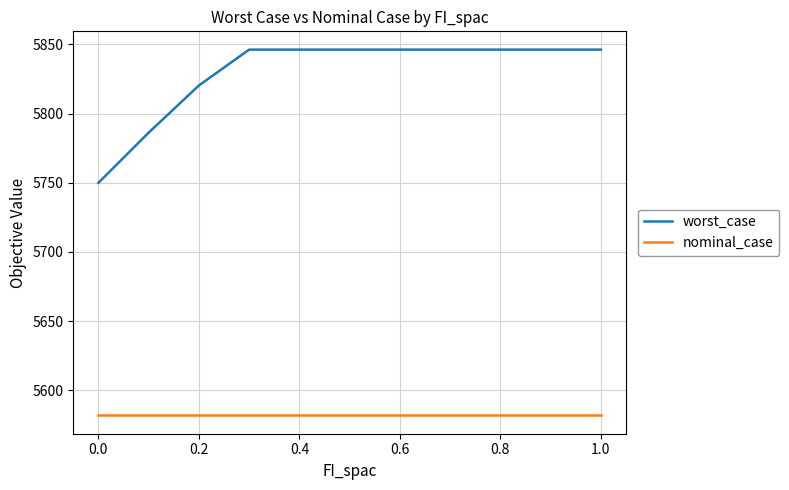

What is the minimum value for nominal_case?

5581.8